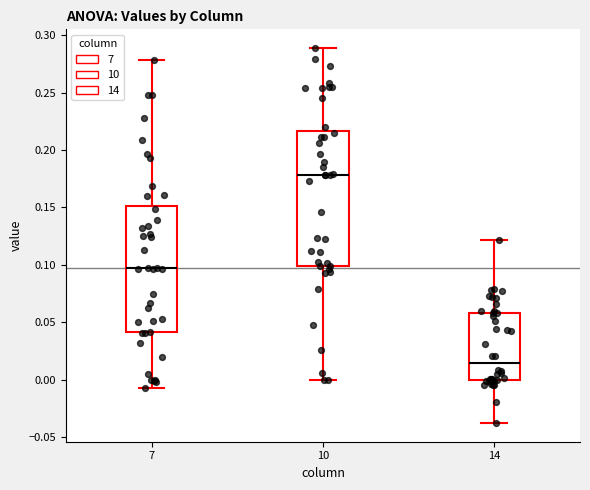

Reading left to right, transcribe this box plot: for each box, give where its median line is, the range the box spans, and where its two whiskers end, as read against the y-axis. The values are not printed on the chart, so give them approximately, as read against the axis.

7: median 0.095, box 0.040 to 0.150, whiskers -0.005 to 0.280
10: median 0.180, box 0.100 to 0.215, whiskers 0.000 to 0.290
14: median 0.015, box 0.000 to 0.060, whiskers -0.040 to 0.120